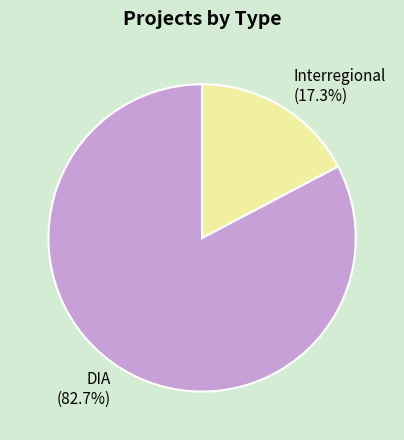

How many slices are in this pie chart?

2